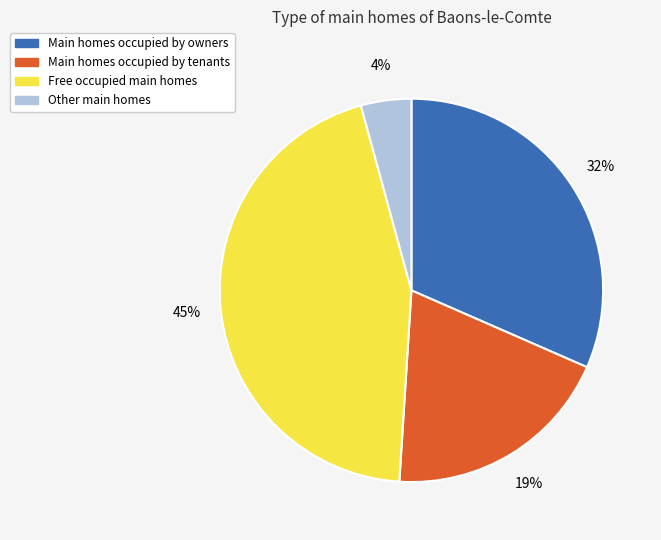

Is there any slice that represents more than half of the pie?

No